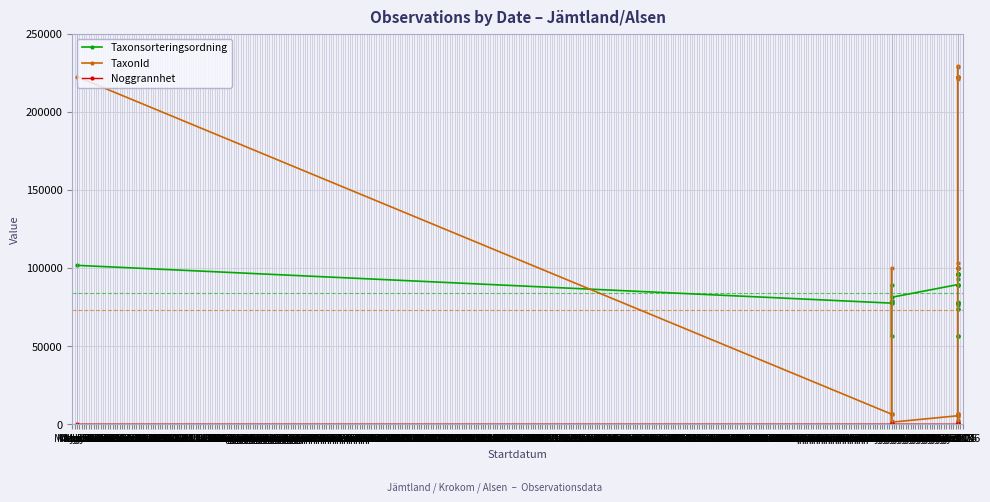

At which label does Taxonsorteringsordning reach its peak?

May 27